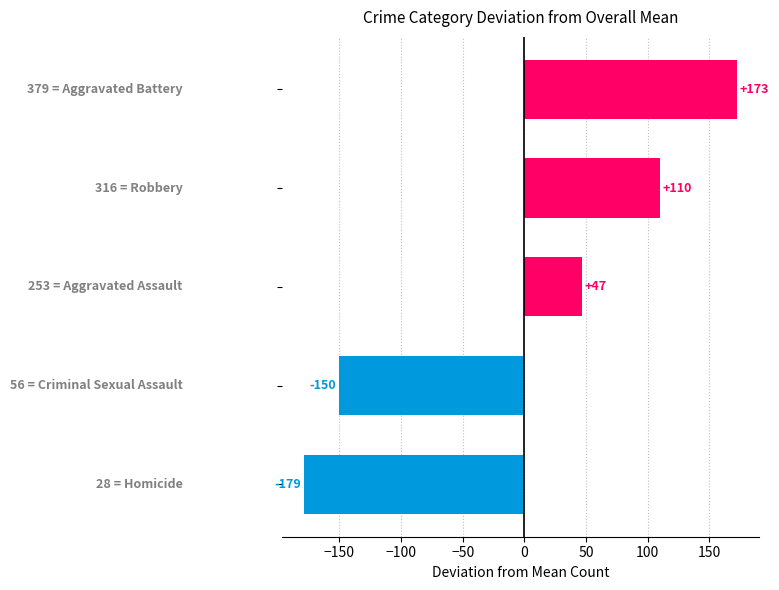

What is the smallest value displayed?

-178.7